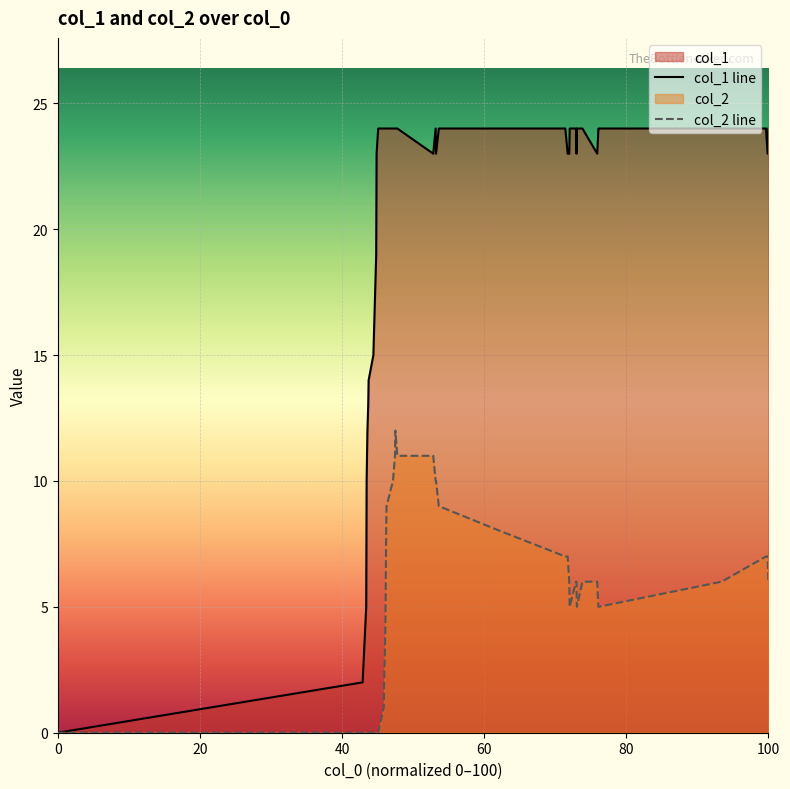

Which series has the largest total across all categories?

col_1 line